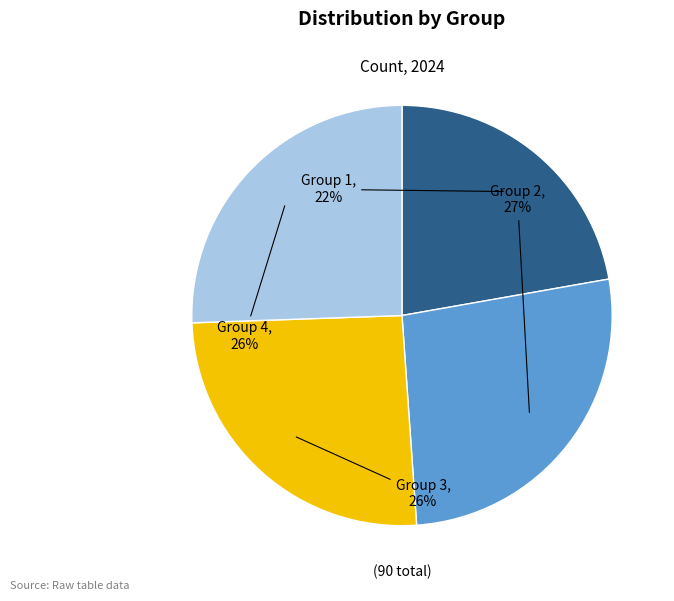

Does any single category account for the majority?

No